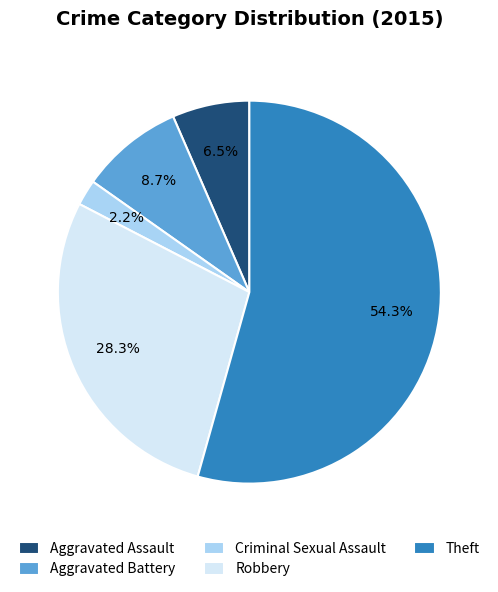

Between Aggravated Battery and Robbery, which is larger?

Robbery